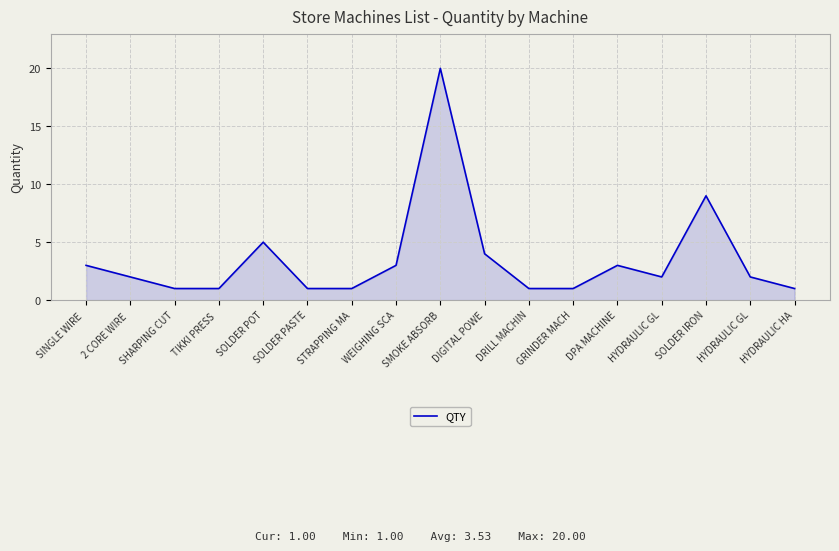

How many lines are shown in the chart?

1